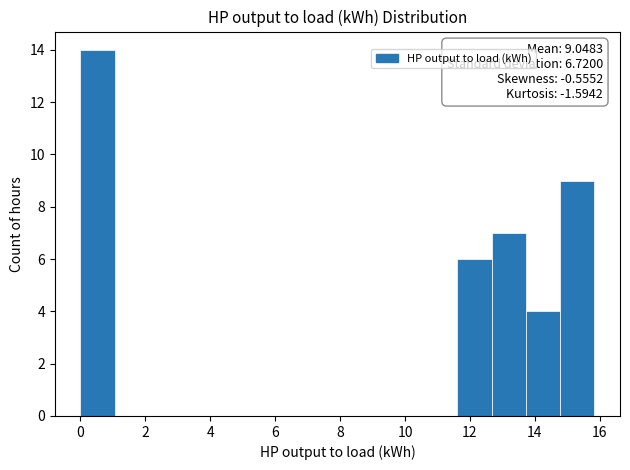

Which range on the x-axis has the tallest bar?

0.0 to 1.0